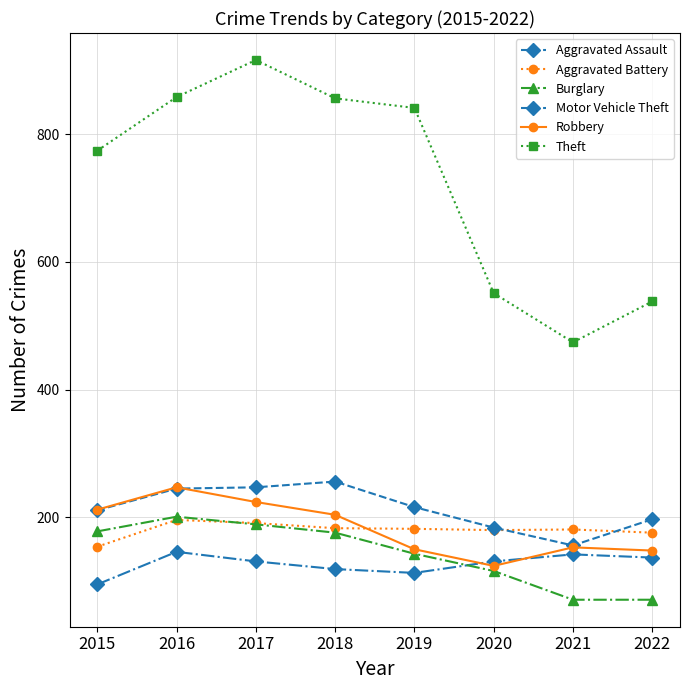

Is it true that Aggravated Battery equals 183 at 2018?

True